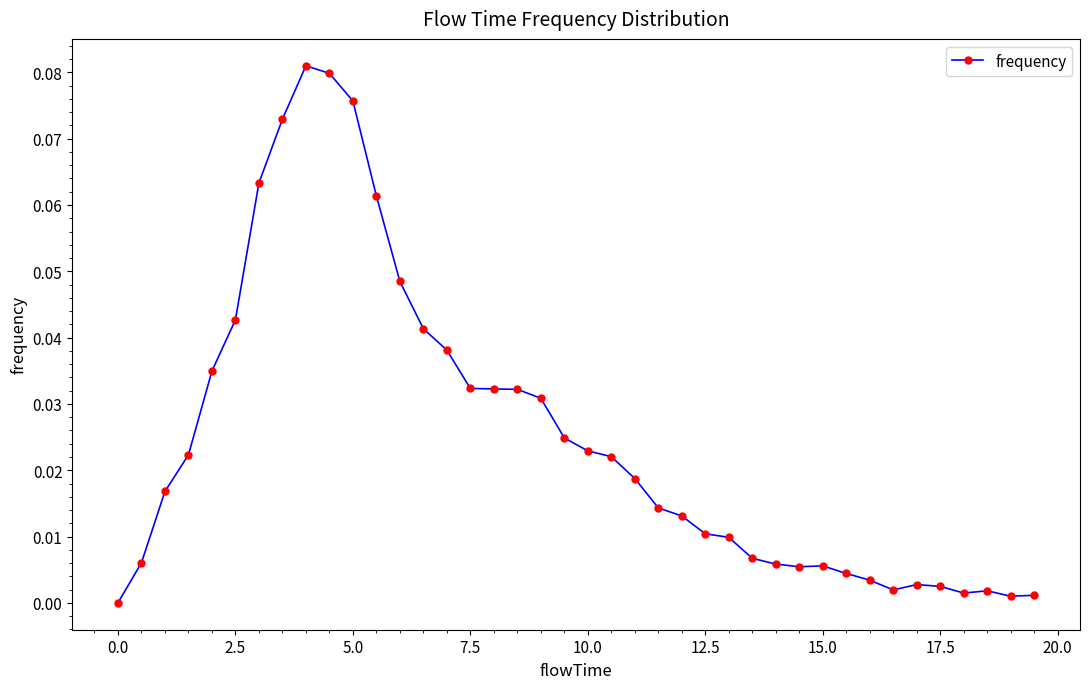

What is the sum of all values?

1.0